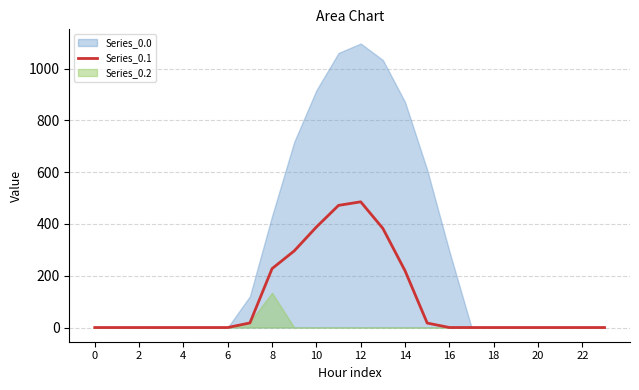

The value of Series_0.1 at 22 is 0.0. True or false?

True